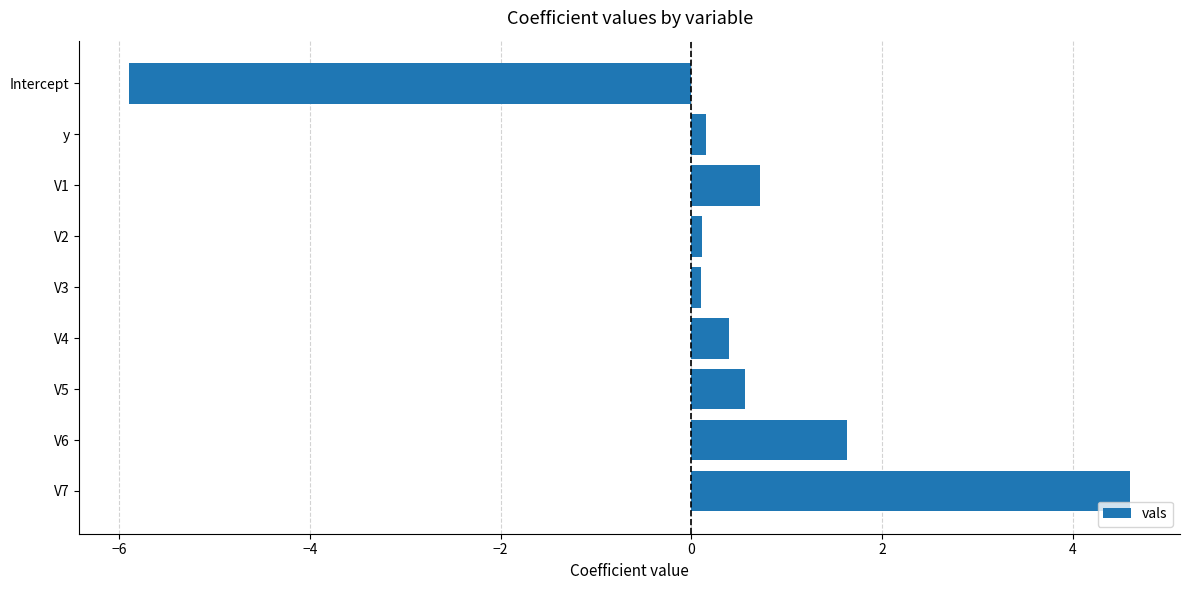

Is it true that the value at V7 is 1.7?

False